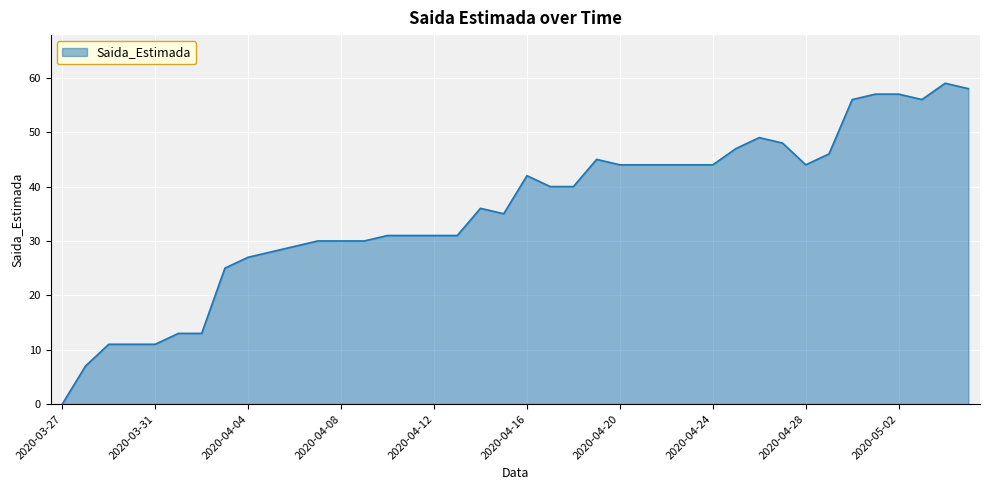

What is the difference between the maximum and minimum values?

59